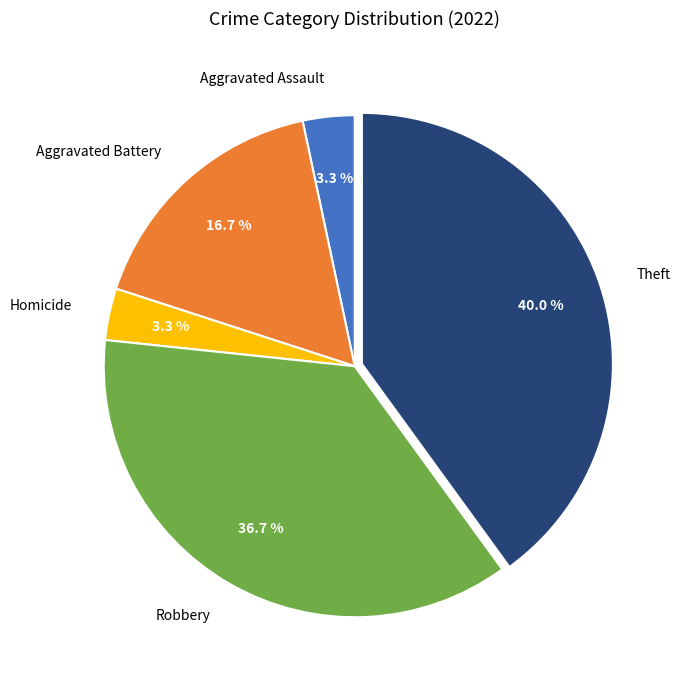

Approximately how many times larger is the value at Aggravated Battery compared to Robbery?

0.5